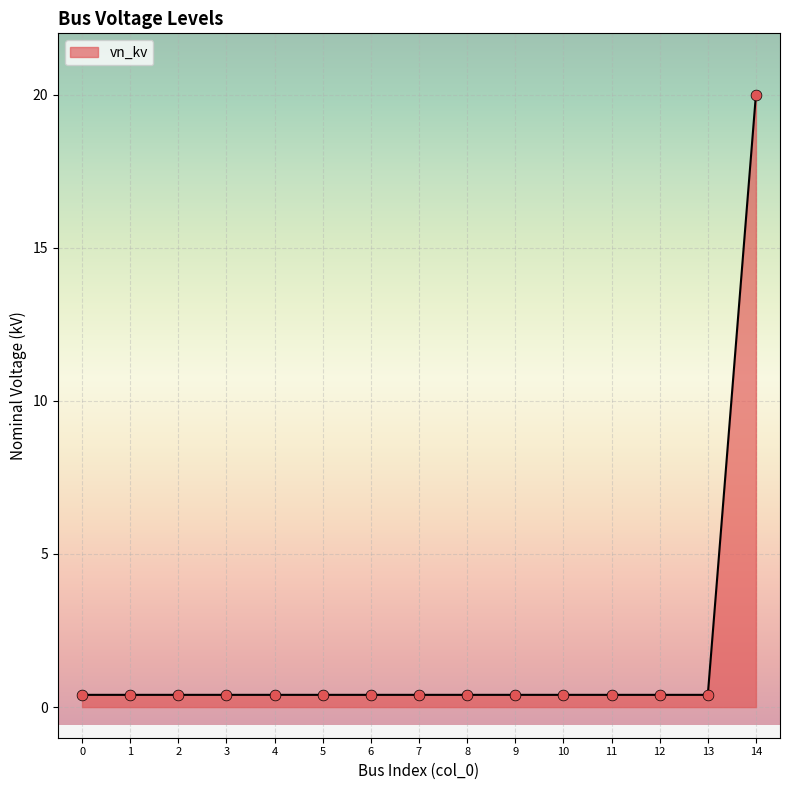

What is the greatest value displayed?

20.0